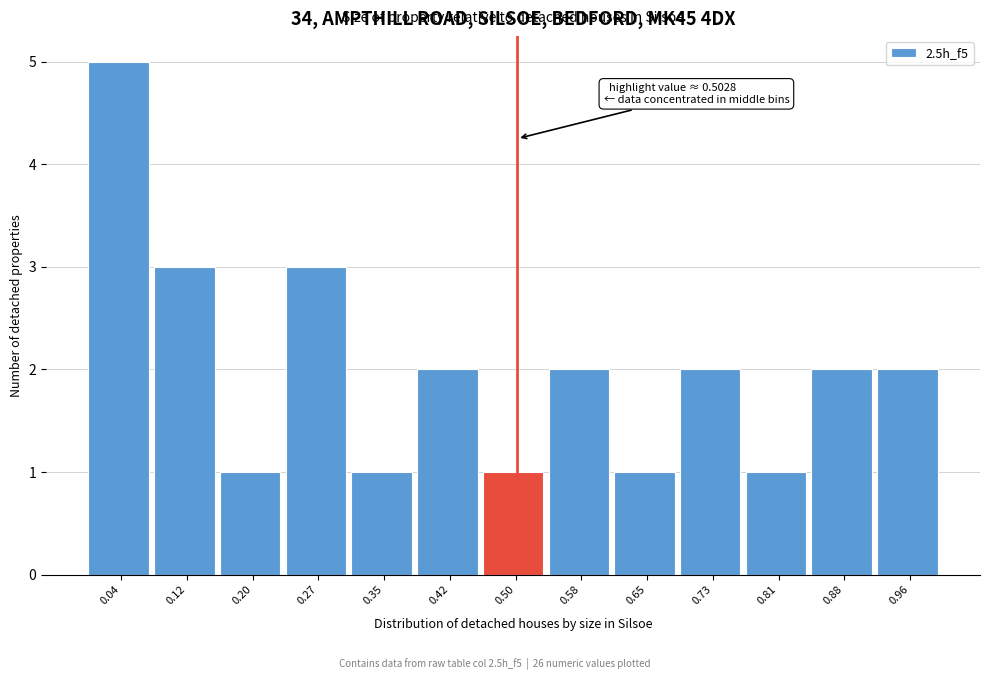

Which range on the x-axis has the tallest bar?

0.00 to 0.08